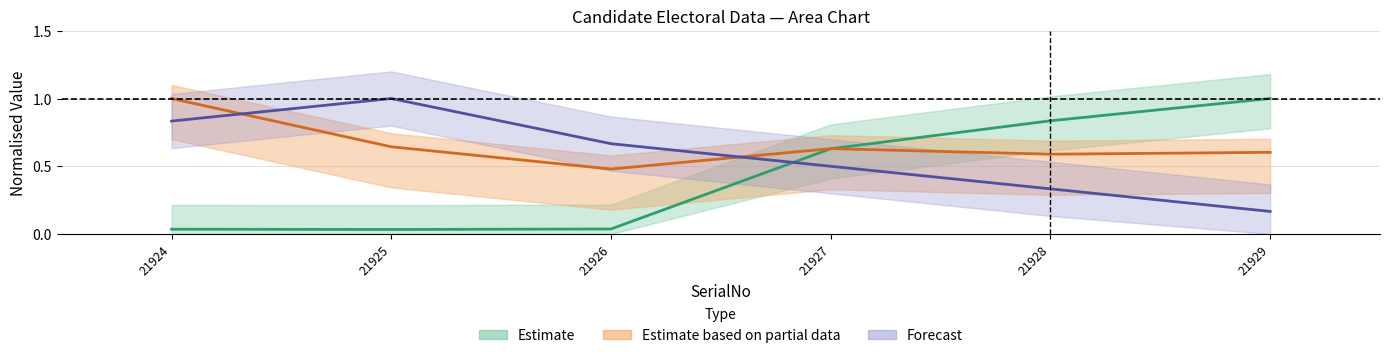

Count the number of data series in this chart.

3